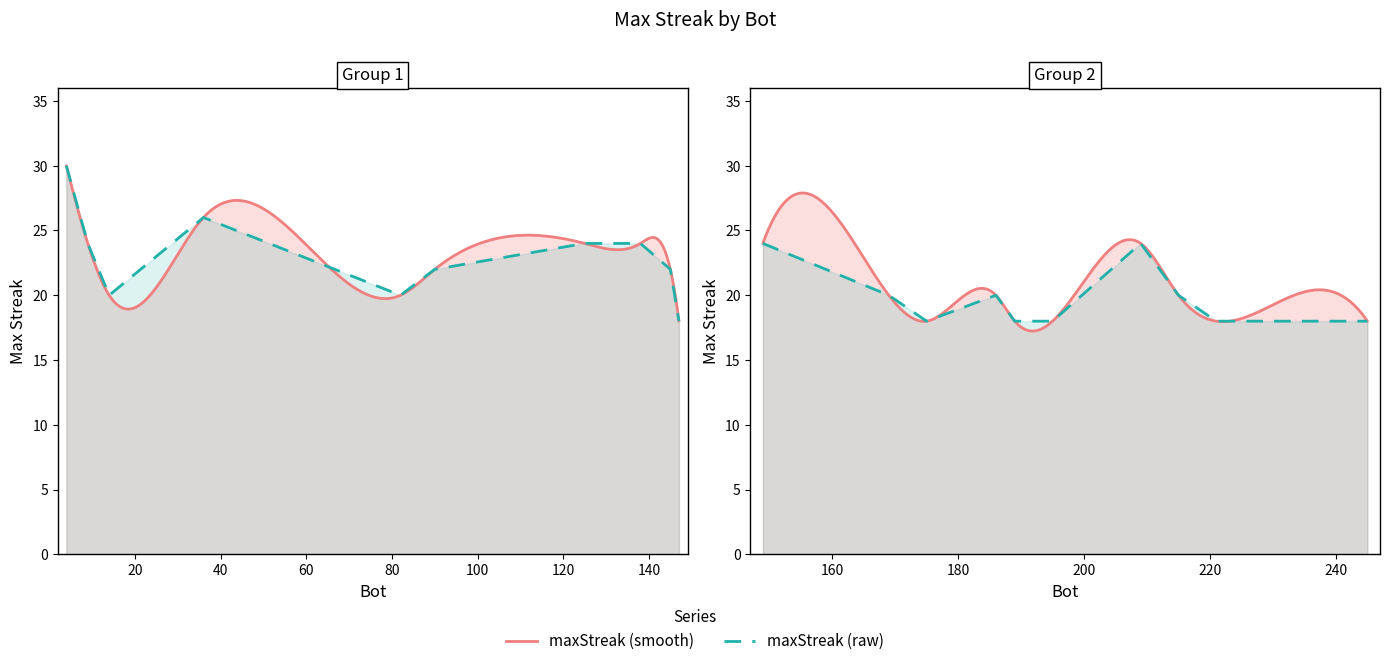

At which category does the chart reach its minimum across all series?

245